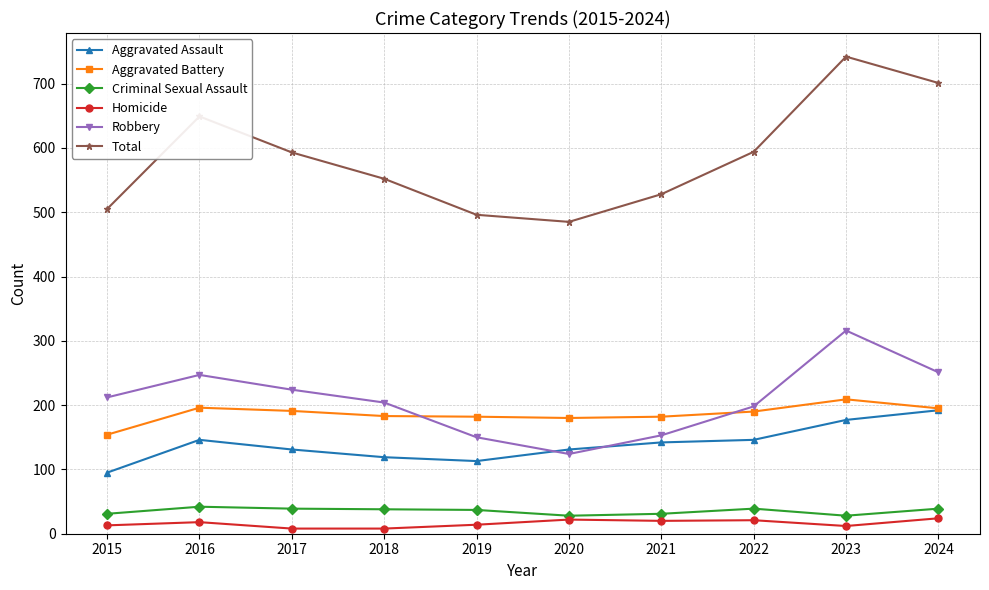

What is the difference between the highest and lowest values at 2021?

508